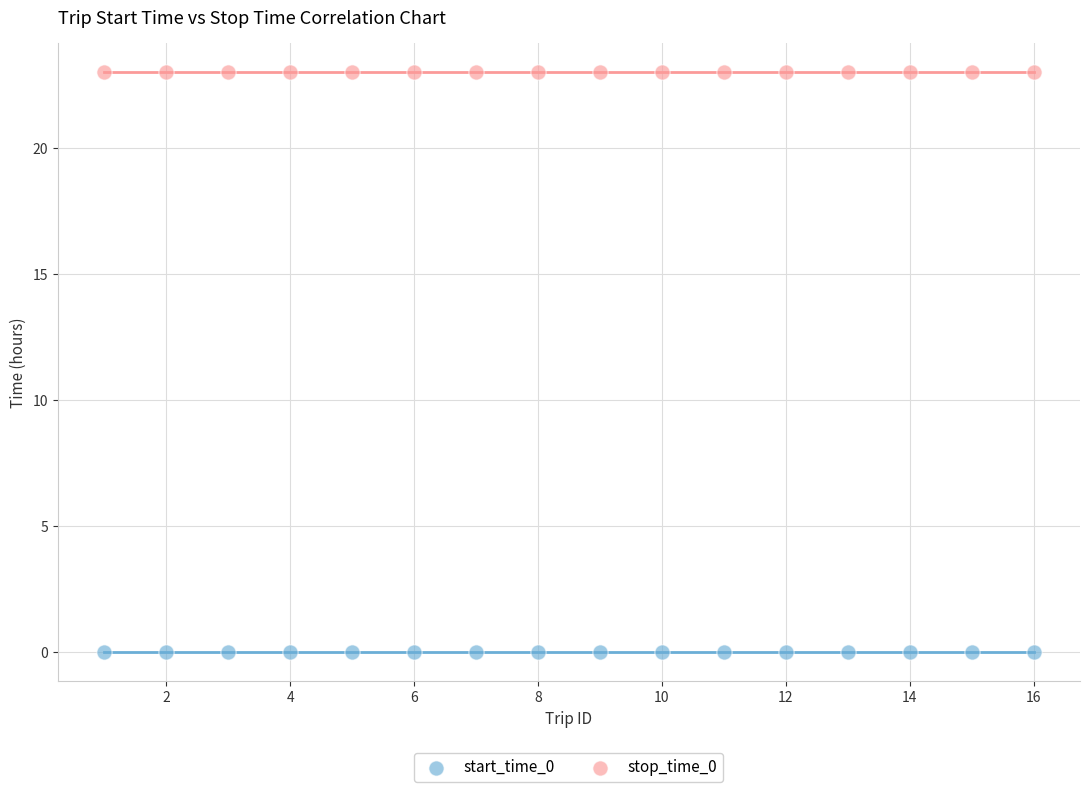

What are all the series names shown in the legend?

start_time_0, stop_time_0